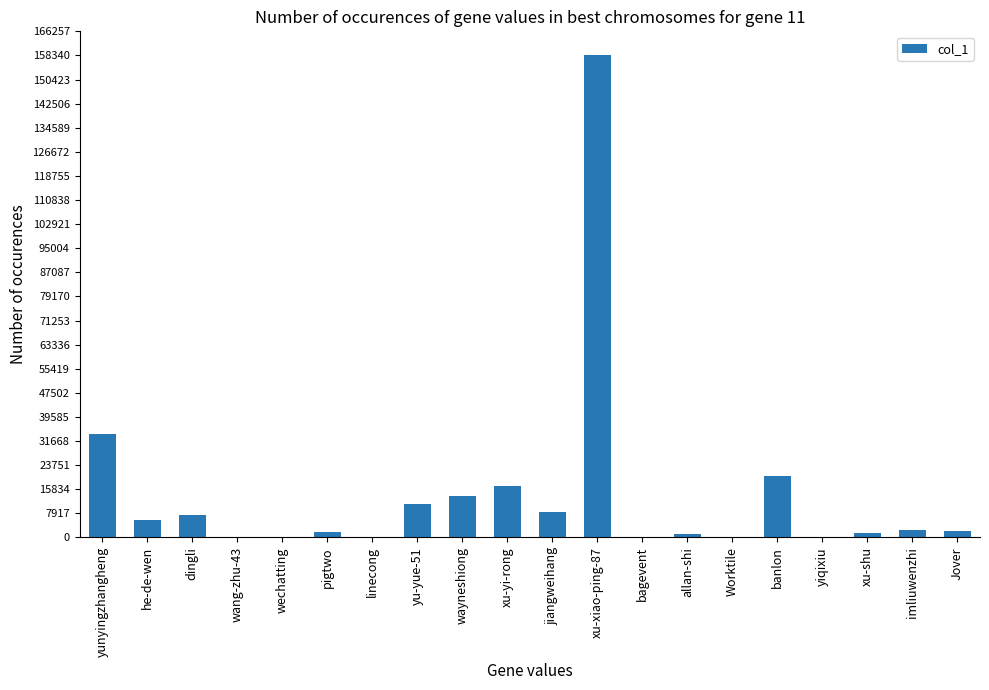

What is the greatest value displayed?

158342